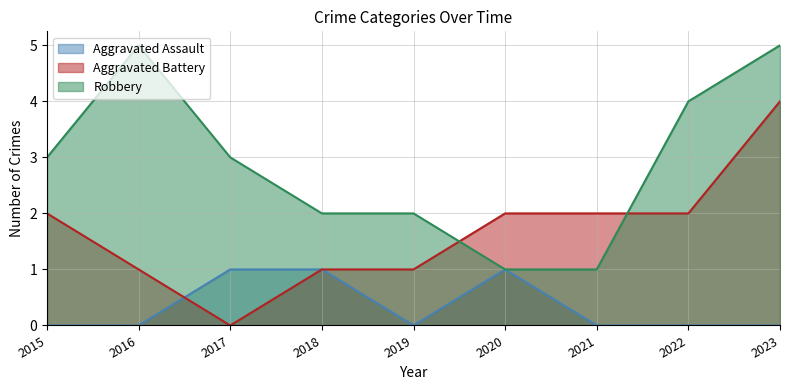

True or false: Aggravated Assault and Robbery intersect in this chart.

False